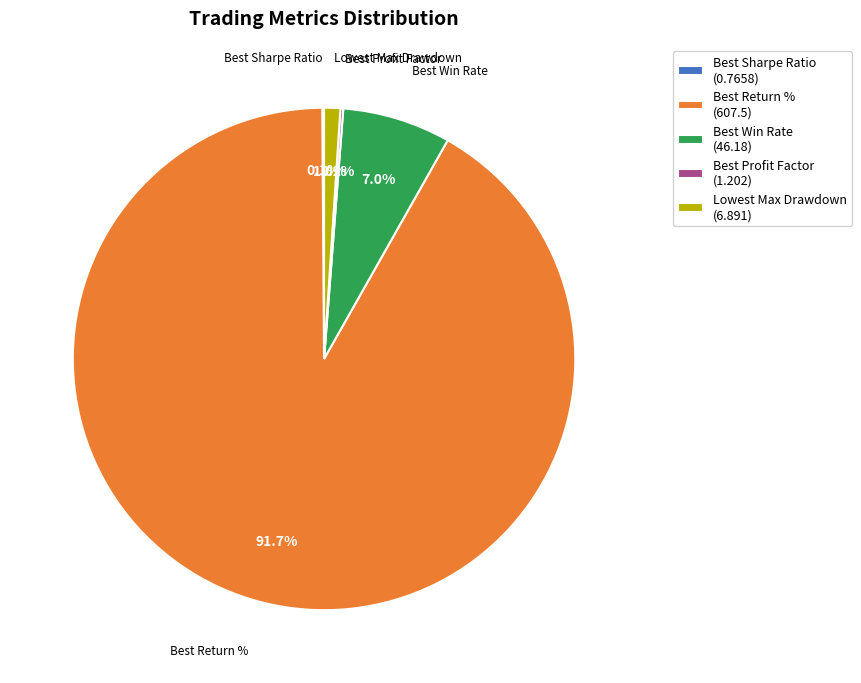

What percentage is NOT represented by Best Win Rate (46.18)?

93.0%